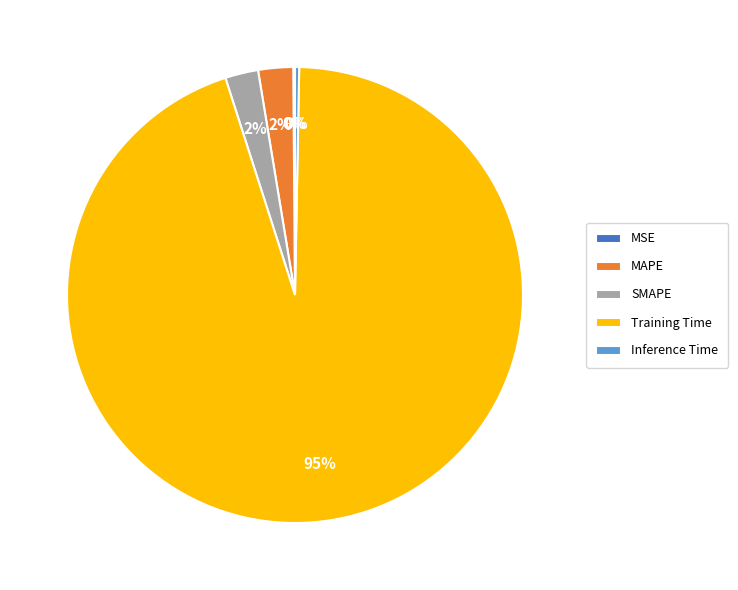

Which slice is the largest?

Training Time